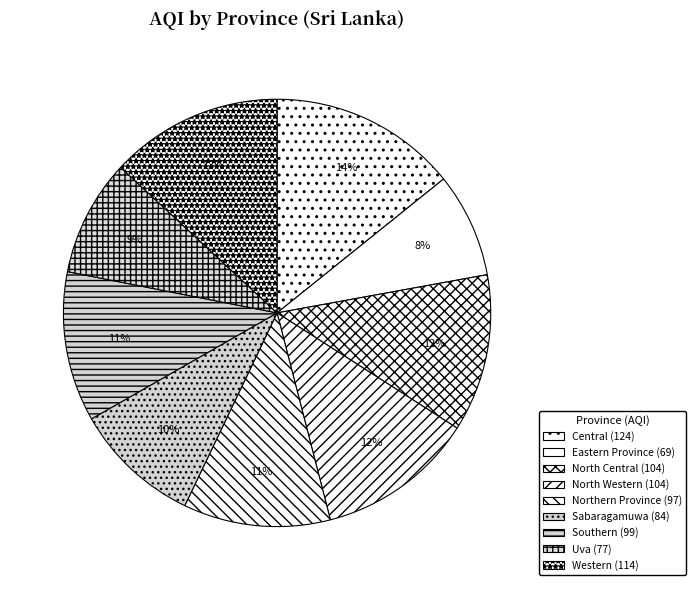

To the nearest percent, what portion does North Central represent?

12%